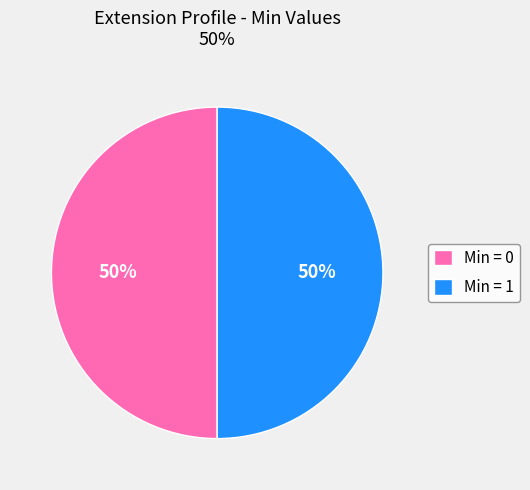

True or false: Min = 0 accounts for 50% of the total.

True